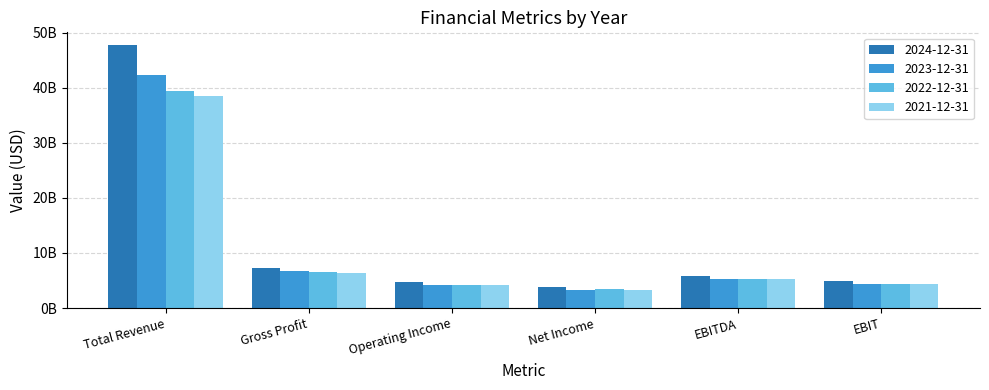

What are all the series names shown in the legend?

2024-12-31, 2023-12-31, 2022-12-31, 2021-12-31